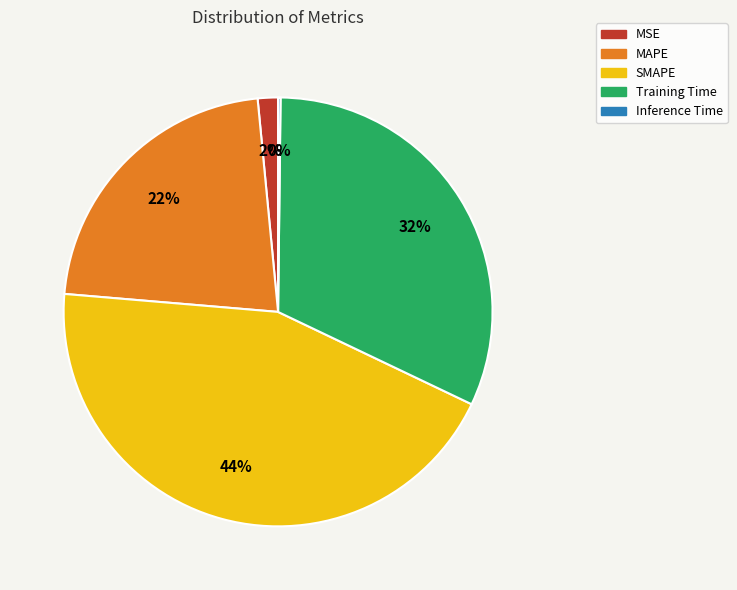

Is SMAPE the majority of the pie?

No